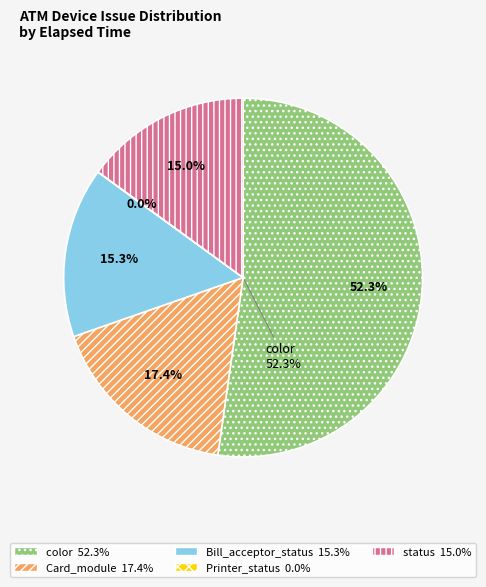

Is the sum of 5 and 16 greater than half?

No